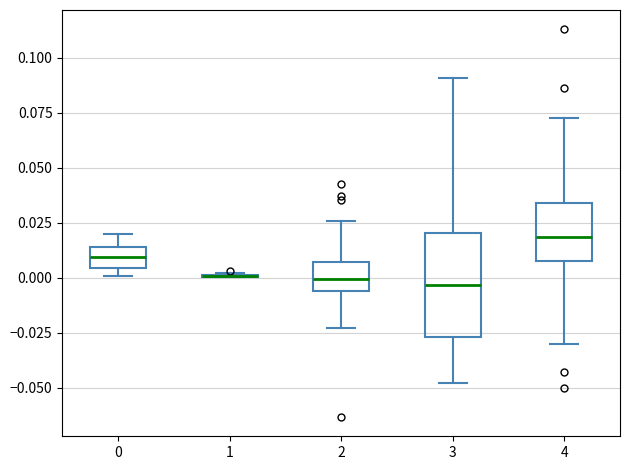

Reading left to right, read every box against the y-axis: the position of its median line, the range the box covers, and the ends of its whiskers. The values are not printed on the chart, so give them approximately, as read against the axis.

0: median 0.010, box 0.005 to 0.015, whiskers 0.000 to 0.020
1: box collapsed to a line at 0.000, whiskers 0.000 to 0.000
2: median 0.000, box -0.005 to 0.005, whiskers -0.025 to 0.025
3: median -0.005, box -0.025 to 0.020, whiskers -0.050 to 0.090
4: median 0.020, box 0.005 to 0.035, whiskers -0.030 to 0.075